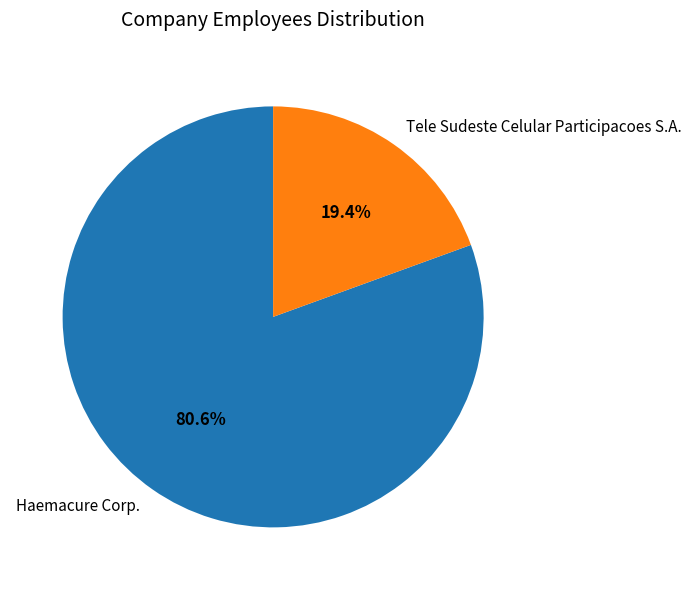

To the nearest percent, what percentage of the pie is Haemacure Corp.?

81%